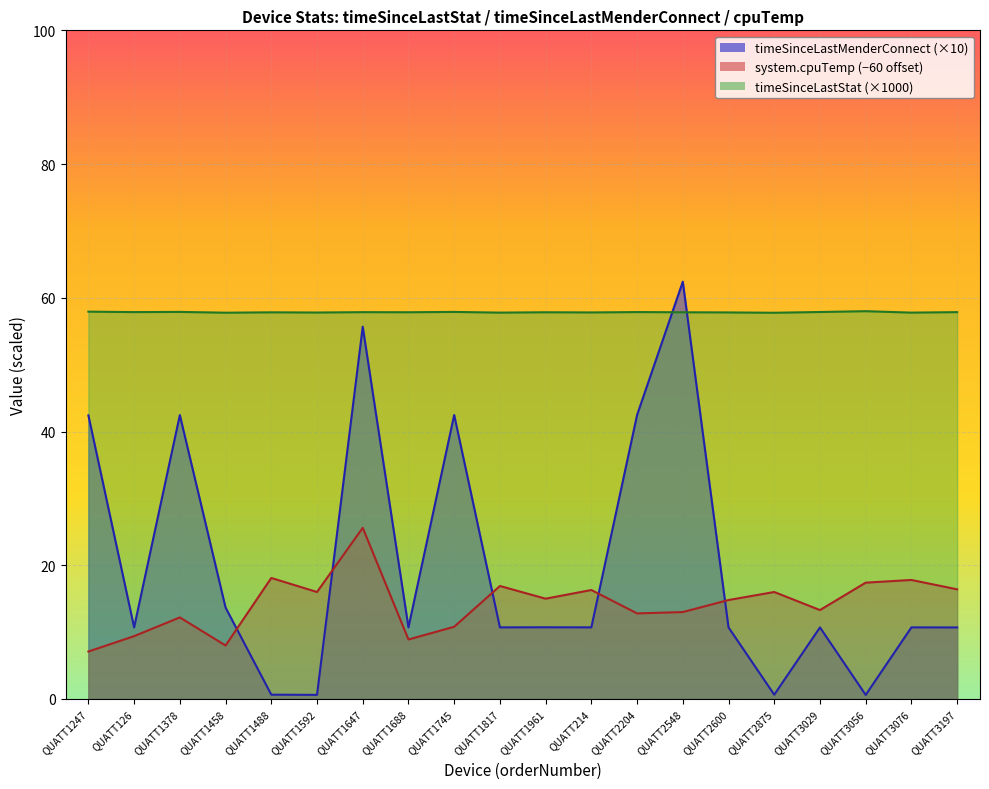

At how many categories does at least one series exceed 43?

20